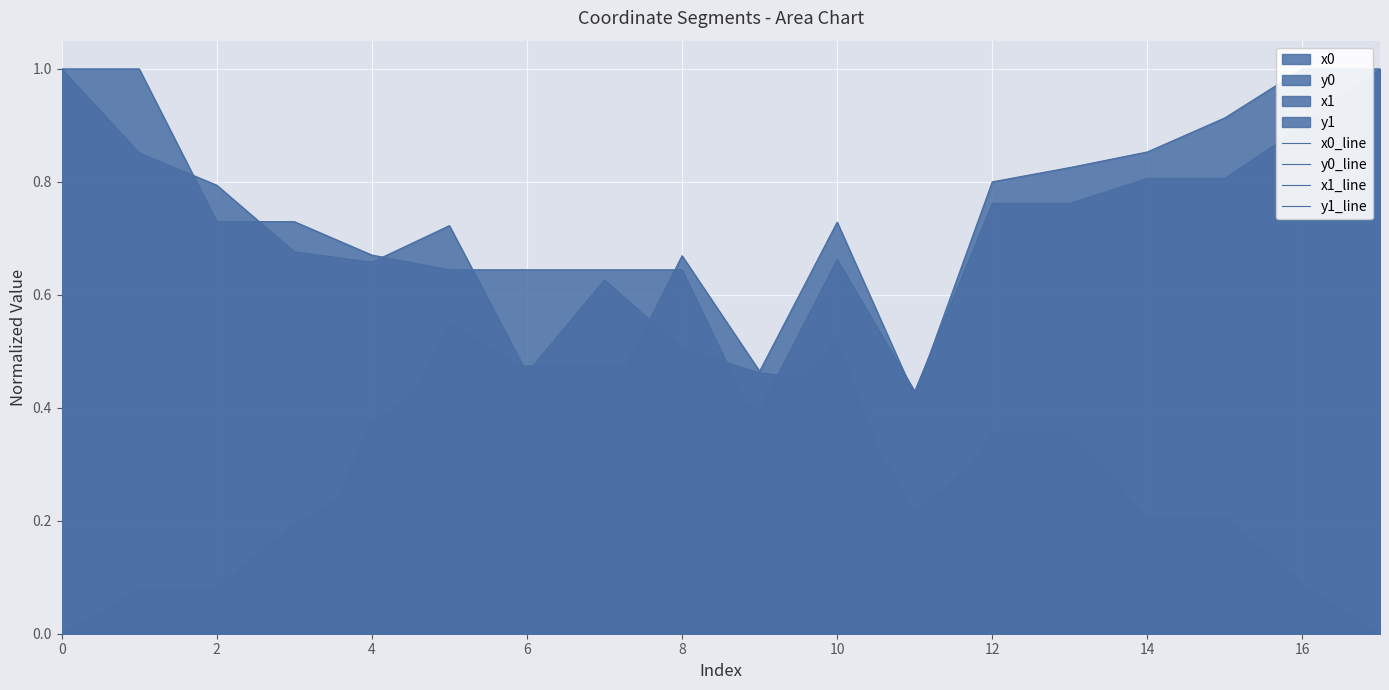

The value of x1_line at 13 is 0.8. True or false?

True